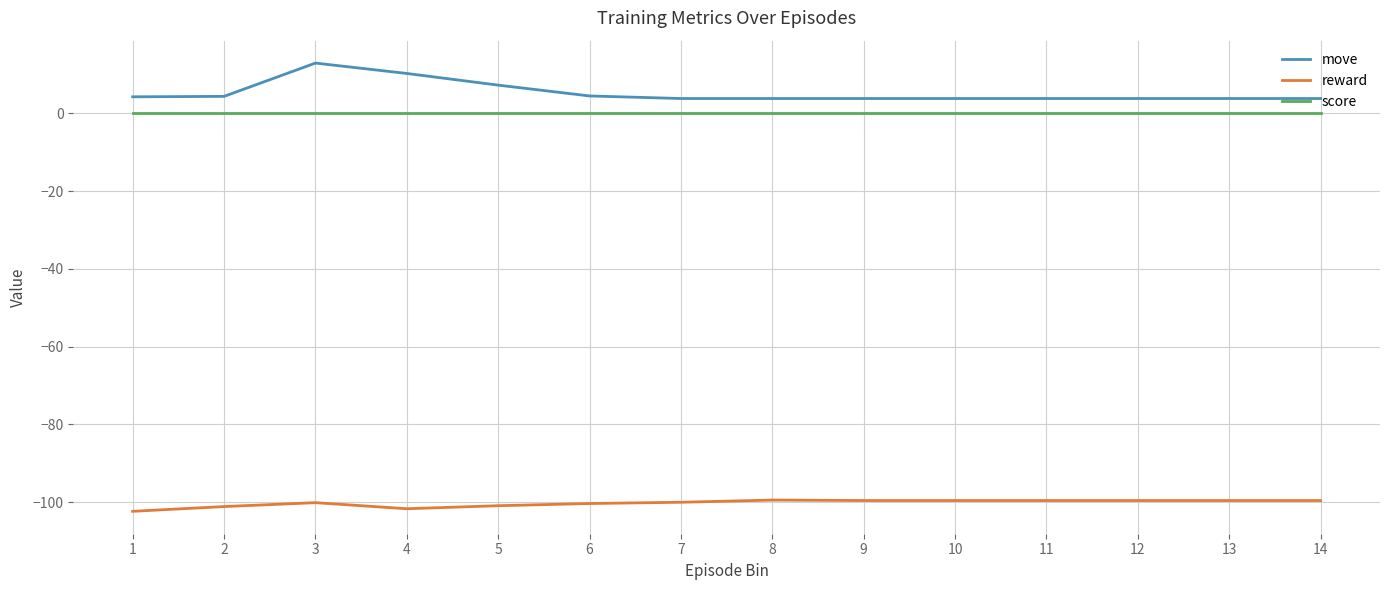

Which series has the widest spread of values?

move